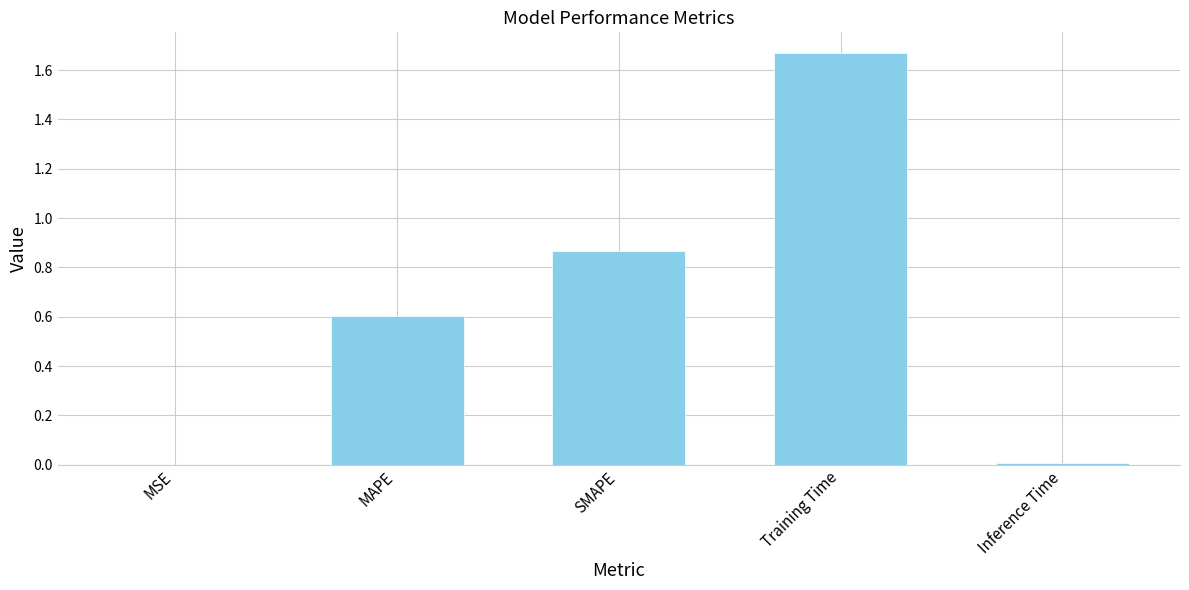

Which category has the highest value across all series?

Training Time